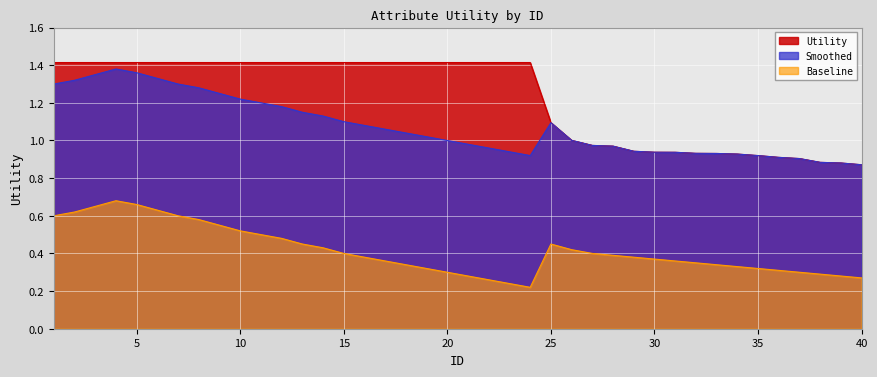

What is the value of the Utility point at the 23rd from the left?

1.4